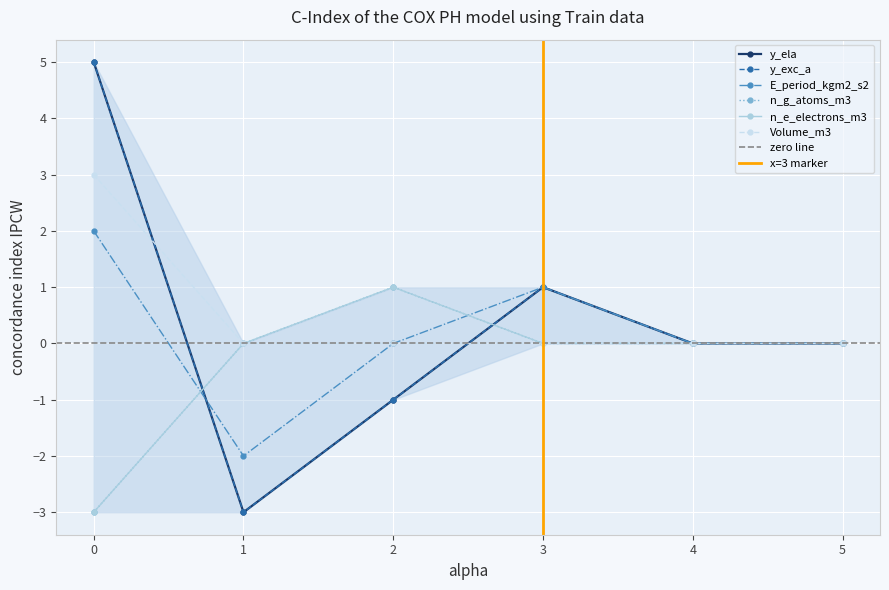

What is the total value across all series at 3?

3